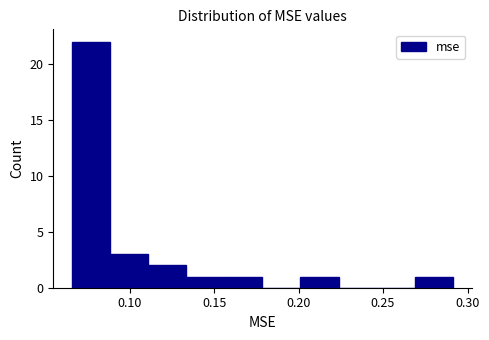

Reading left to right, list every bar in this chart as the range it spans on the x-axis followed by its height. Neither the bar edges nor the heights are printed on the chart, so give them approximately, as read against the axes.

0.065 to 0.090: 22
0.090 to 0.110: 3
0.110 to 0.135: 2
0.135 to 0.155: 1
0.155 to 0.180: 1
0.180 to 0.200: 0
0.200 to 0.225: 1
0.225 to 0.245: 0
0.245 to 0.270: 0
0.270 to 0.290: 1